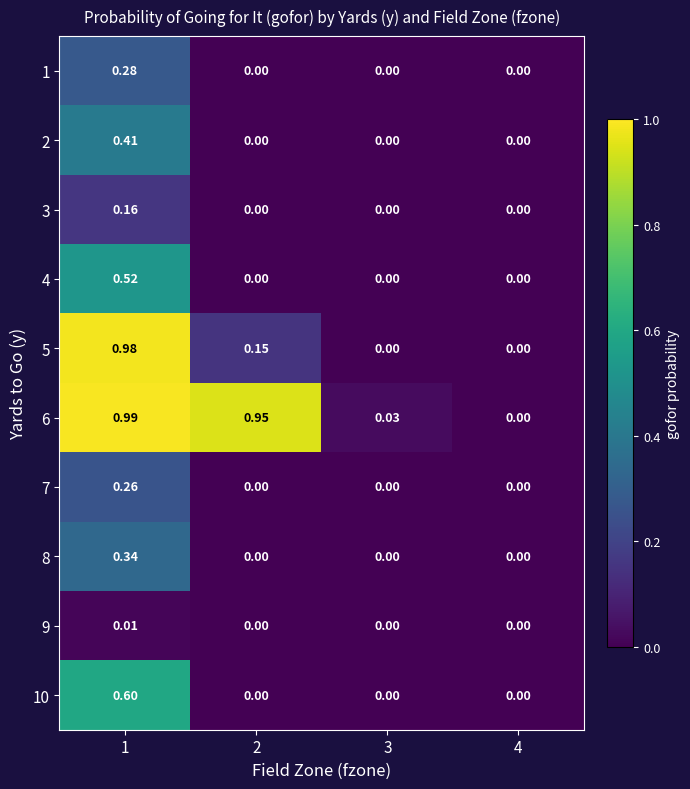

How many categories are shown in the chart?

4